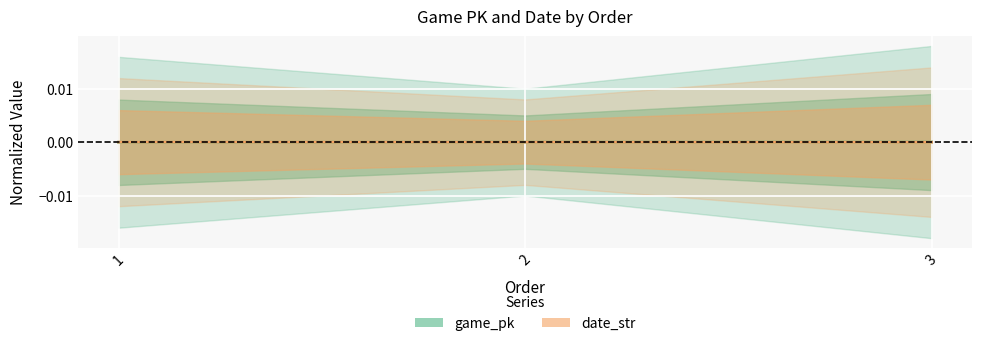

Rank the series by their average value, from lowest to highest.

date_str, game_pk